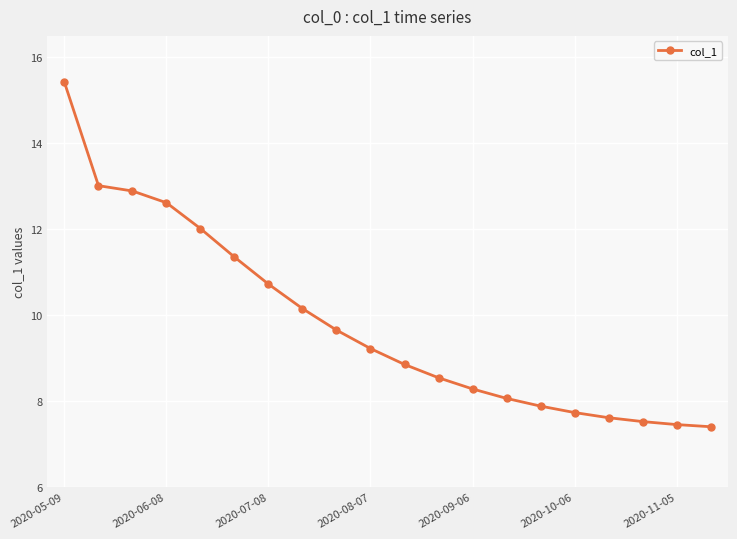

What is the average value?

9.8